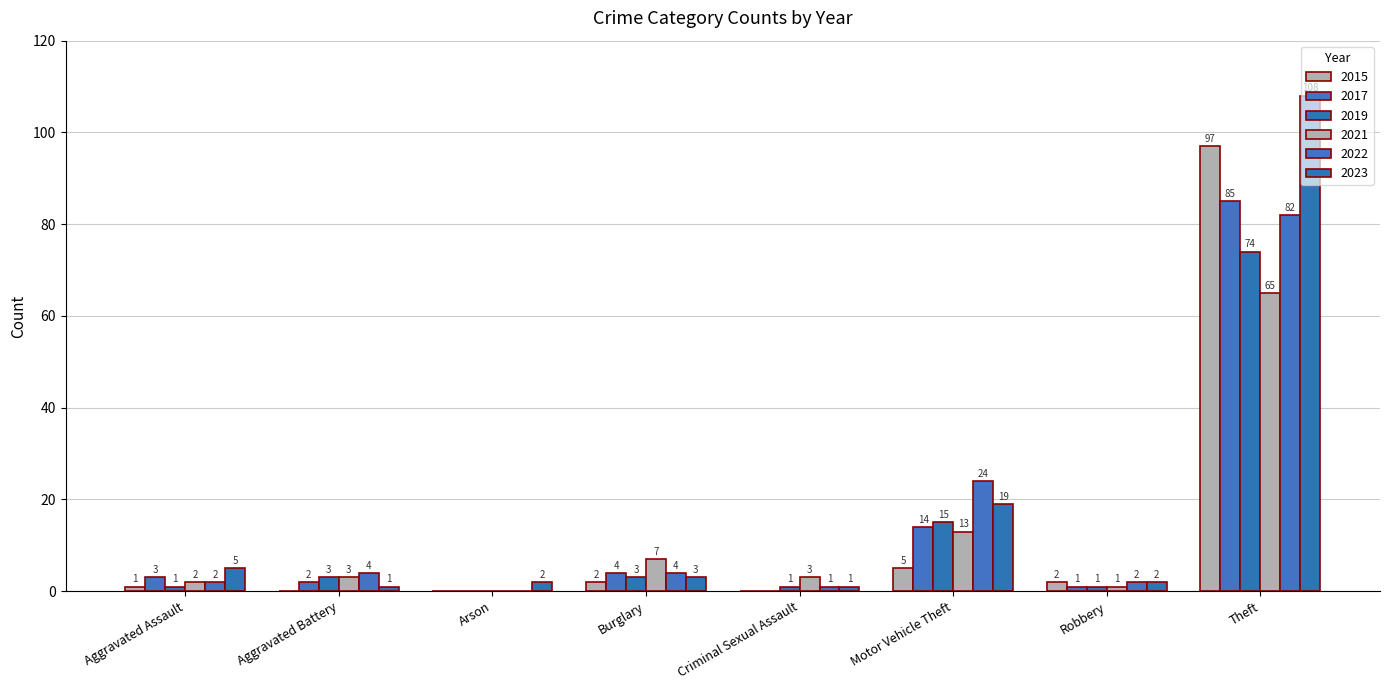

What is the label of the 2nd bar from the left?

Aggravated Battery